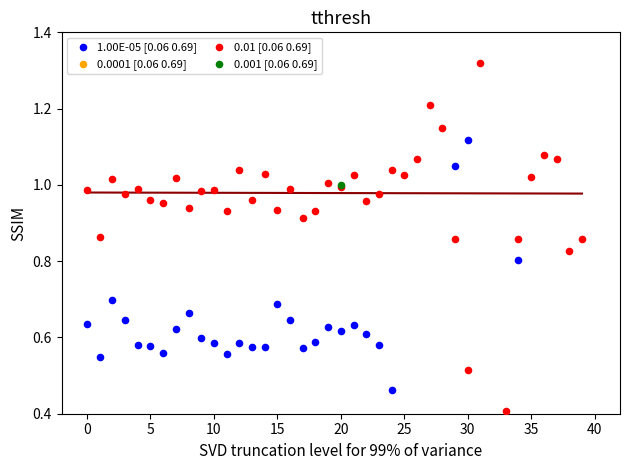

Is the value of 0.01 [0.06 0.69] at 5 greater than the value of 0.0001 [0.06 0.69] at 24?

Yes